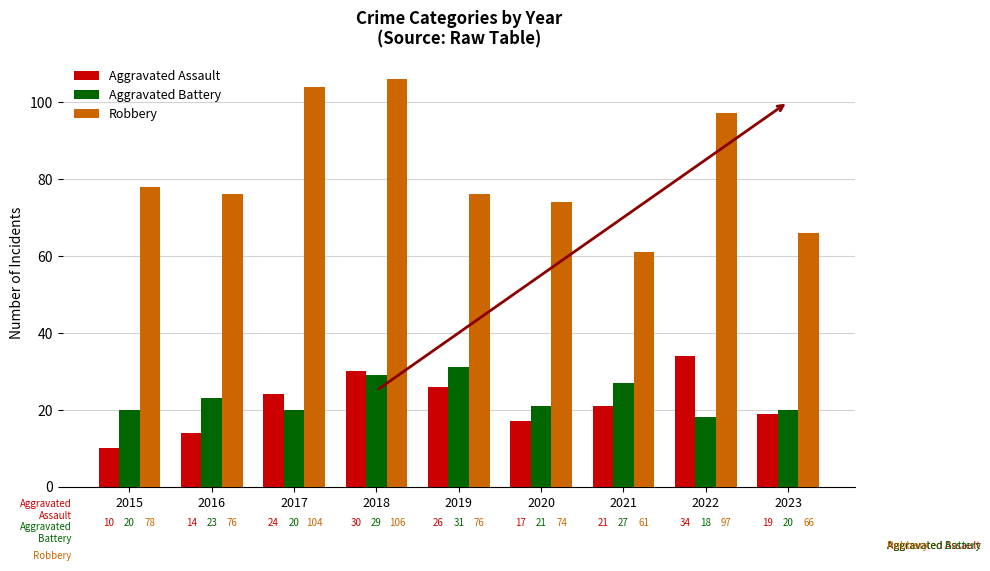

Is the value of Aggravated Assault at 2017 greater than the value of Aggravated Battery at 2022?

Yes